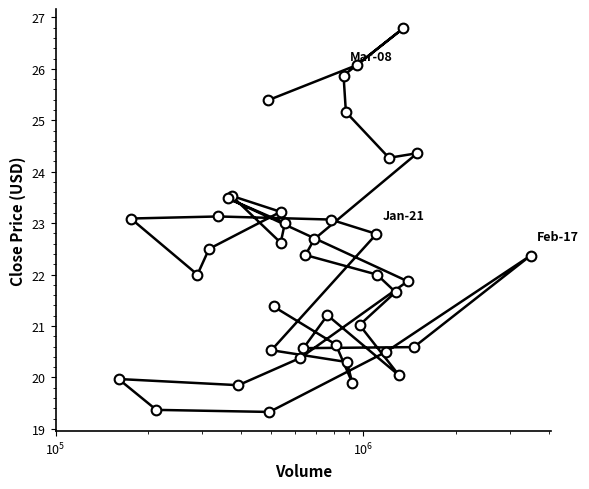

What is the maximum value shown in the chart?

26.8